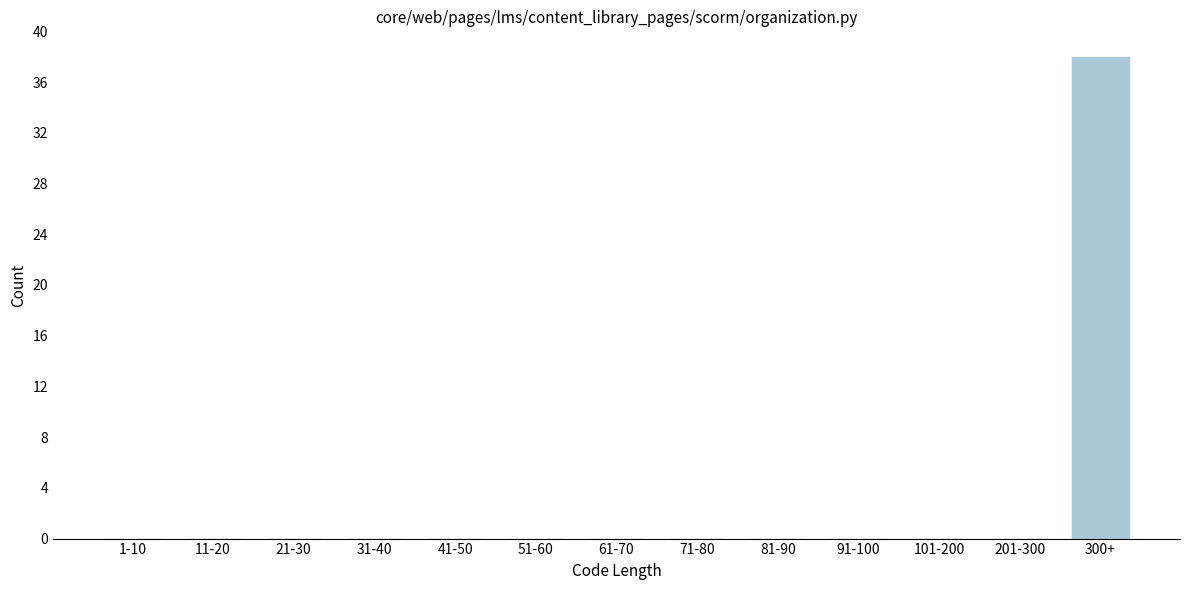

Reading right to left, extract all data points from this chart.

300+=38	201-300=0	101-200=0	91-100=0	81-90=0	71-80=0	61-70=0	51-60=0	41-50=0	31-40=0	21-30=0	11-20=0	1-10=0